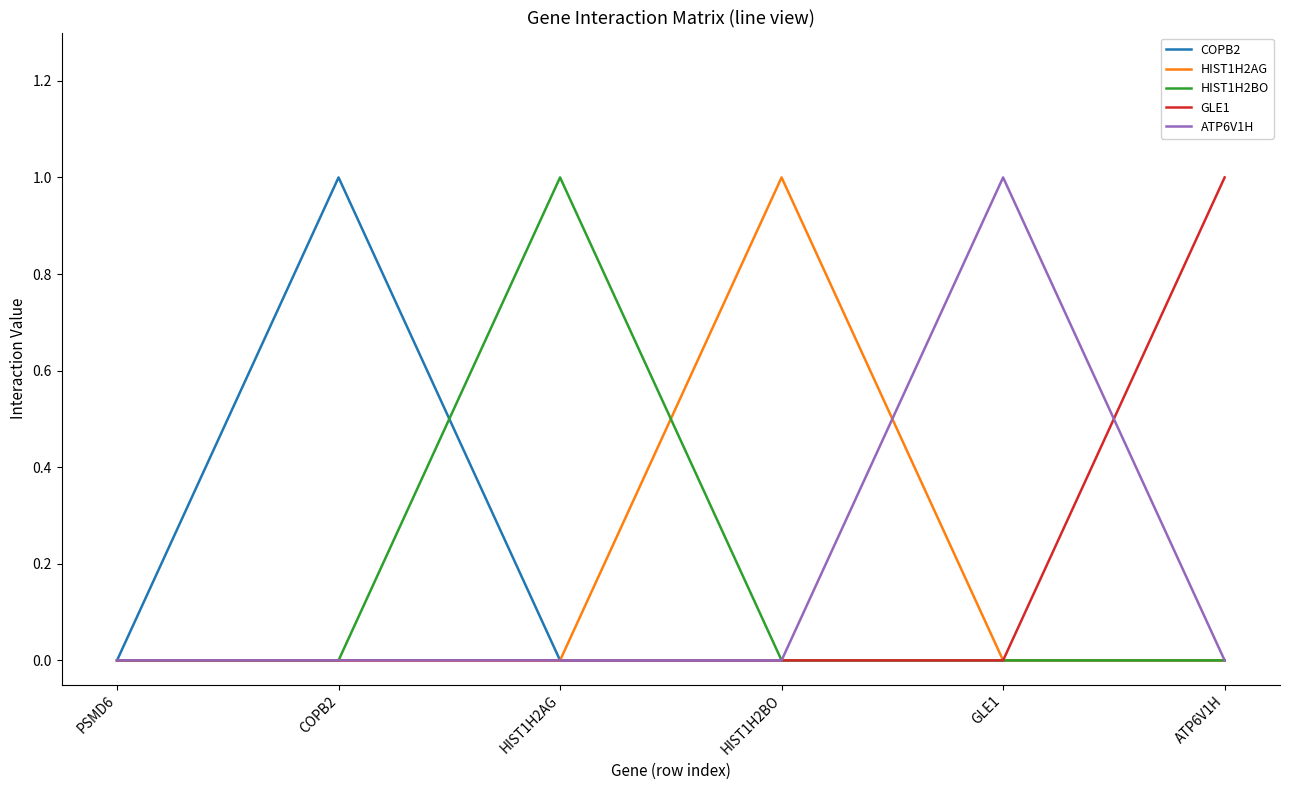

What position from the right is COPB2?

5